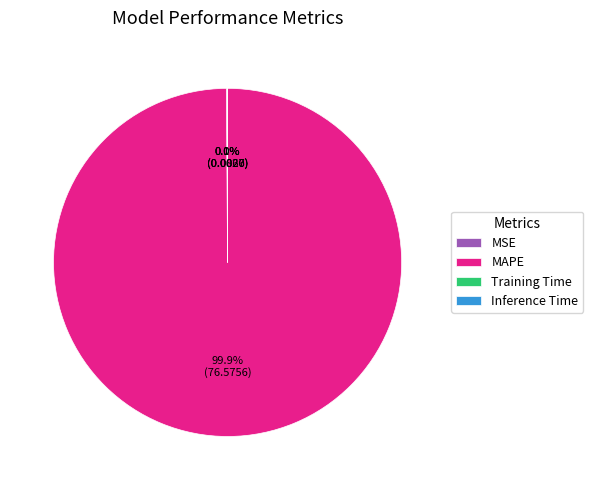

What is the largest slice in the pie chart?

MAPE